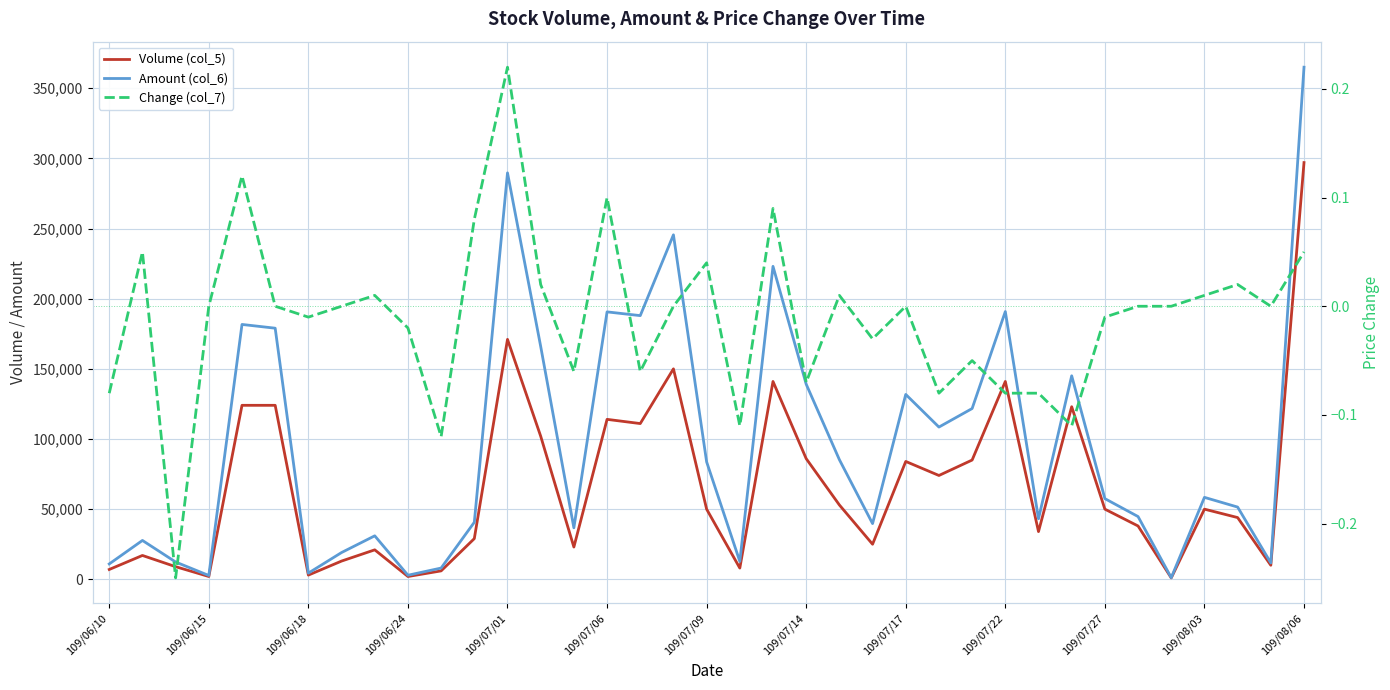

What is the smallest value displayed?

-0.2